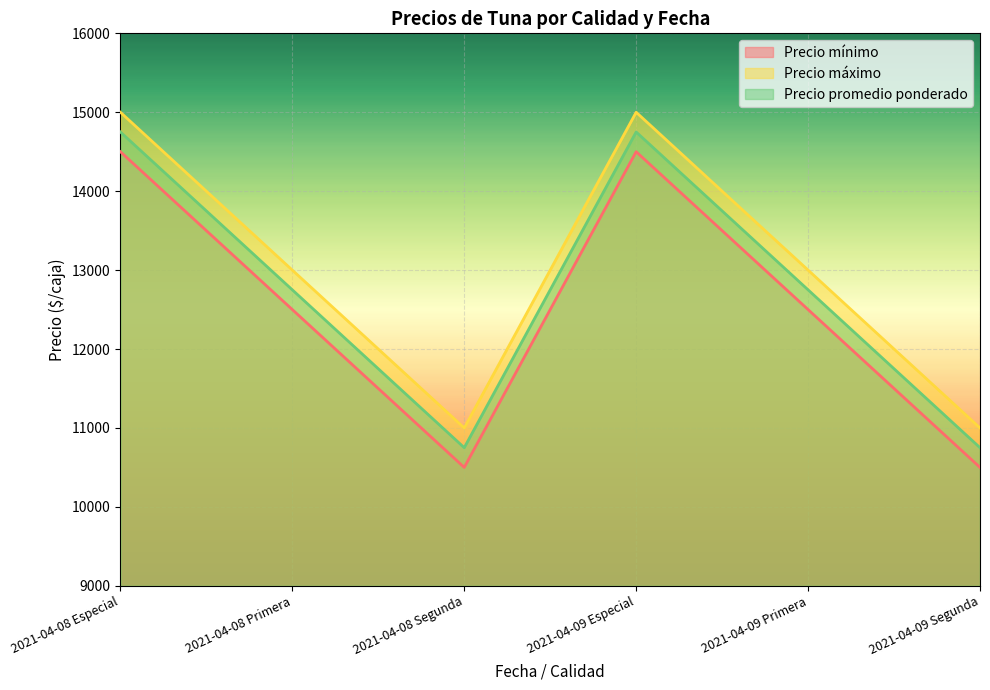

What is the difference between the maximum and minimum values in the Precio promedio ponderado series?

4000